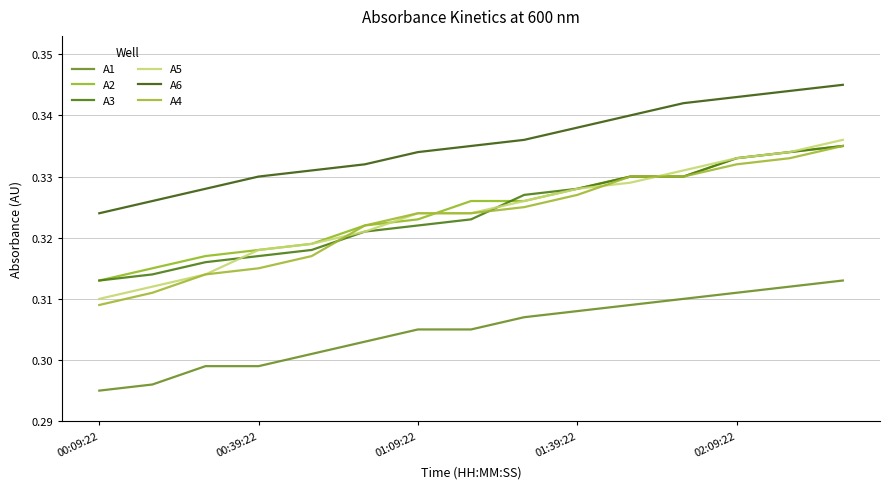

What is the sum of all A2 values?

4.9